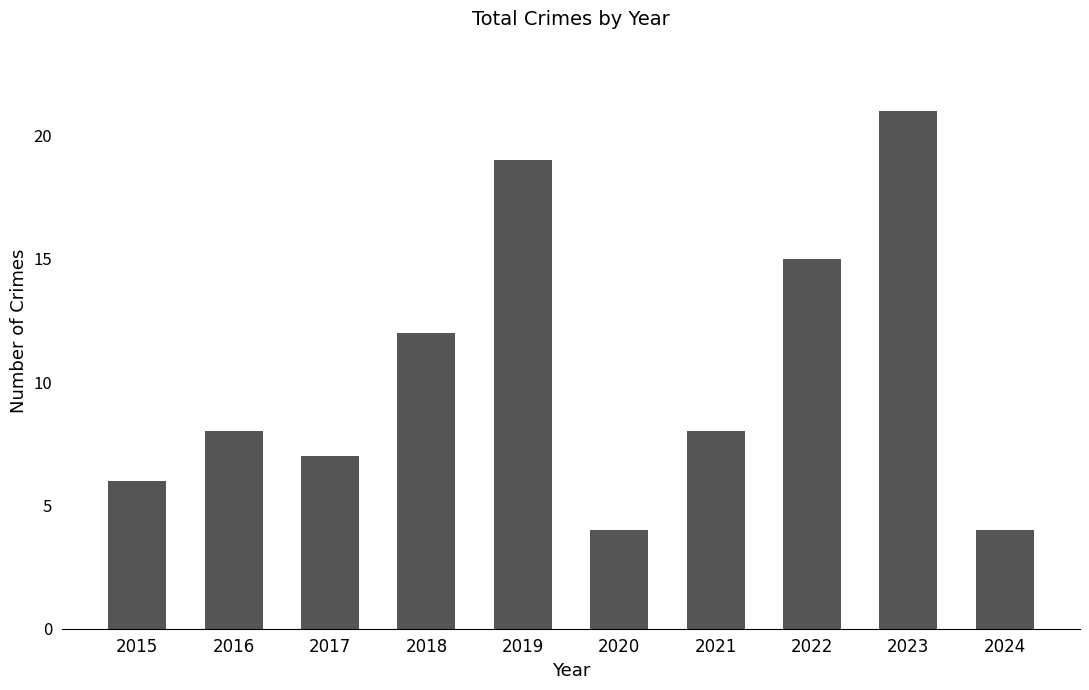

Which has a higher value, 2018 or 2017?

2018